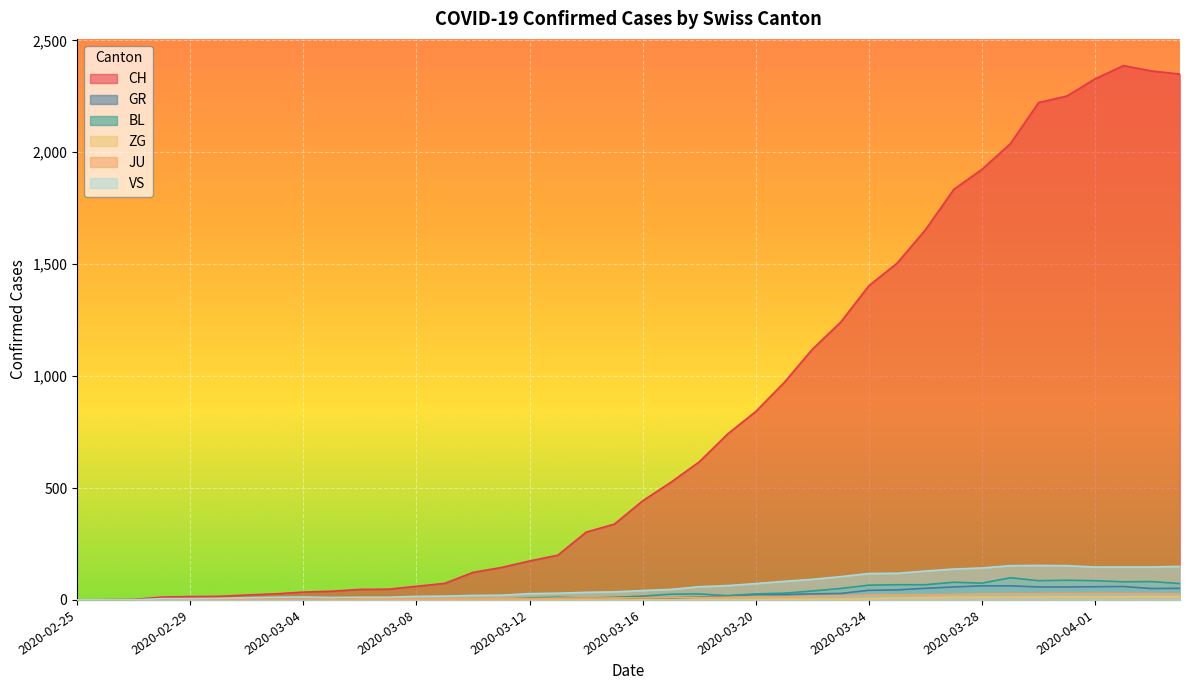

At which category does ZG reach its first local valley?

2020-04-01